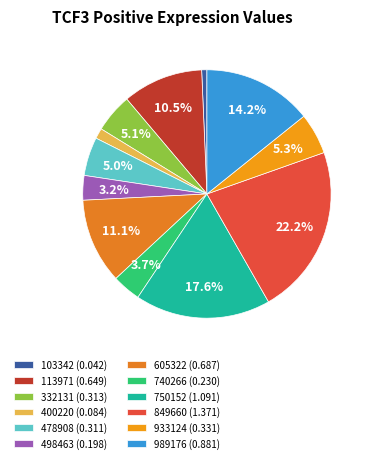

Count the number of slices in the pie.

12